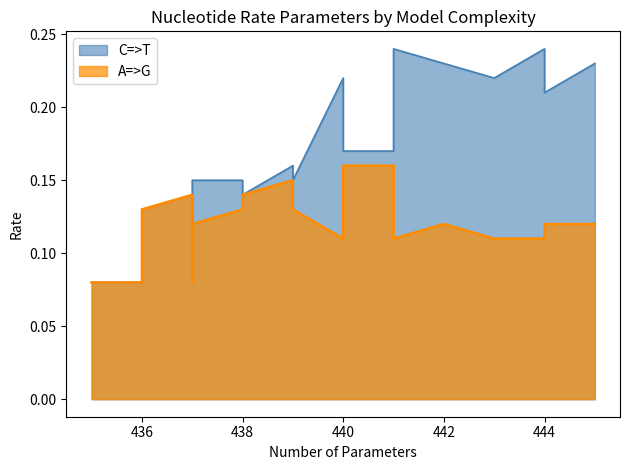

True or false: A=>G and C=>T intersect in this chart.

False